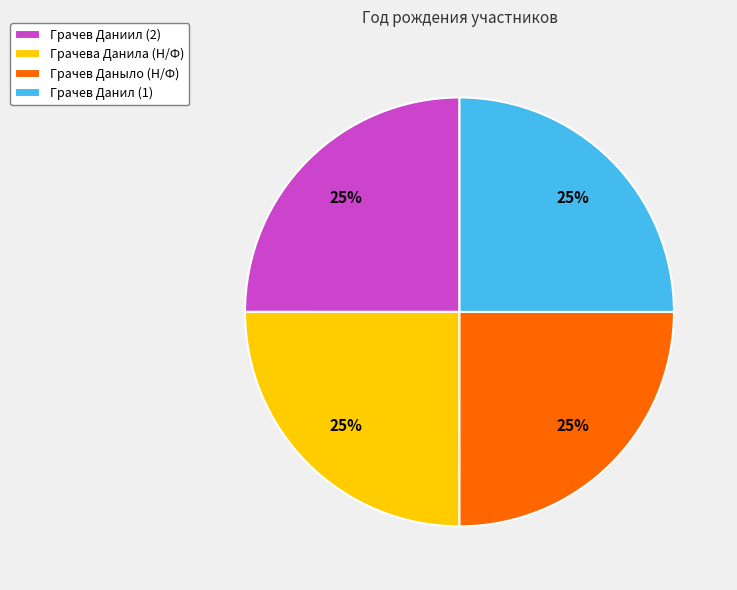

Is it true that Грачев Даныло (Н/Ф) is 25% of the pie?

True